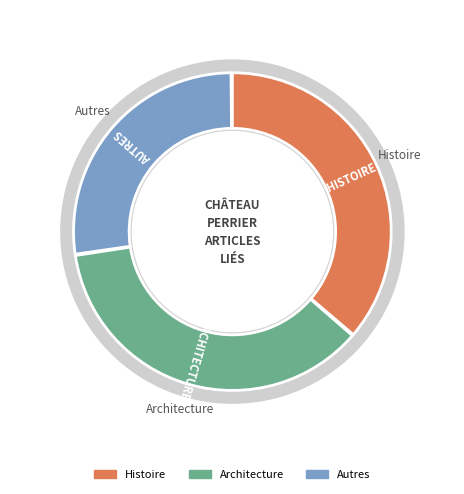

What is the smallest slice in the pie chart?

Autres